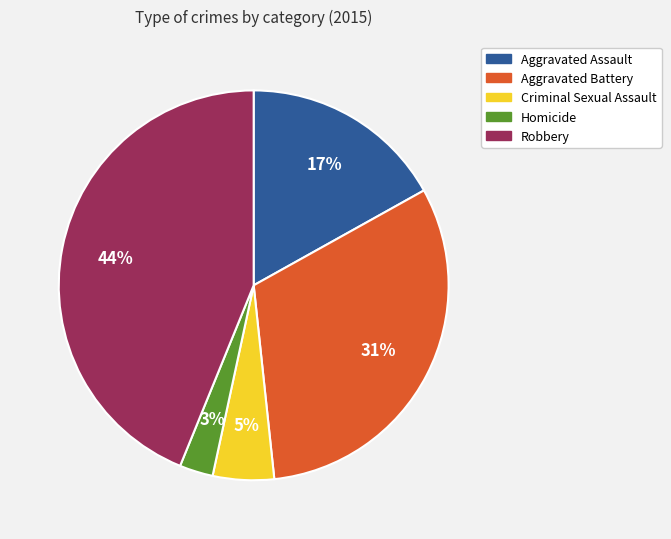

Count the number of slices in the pie.

5